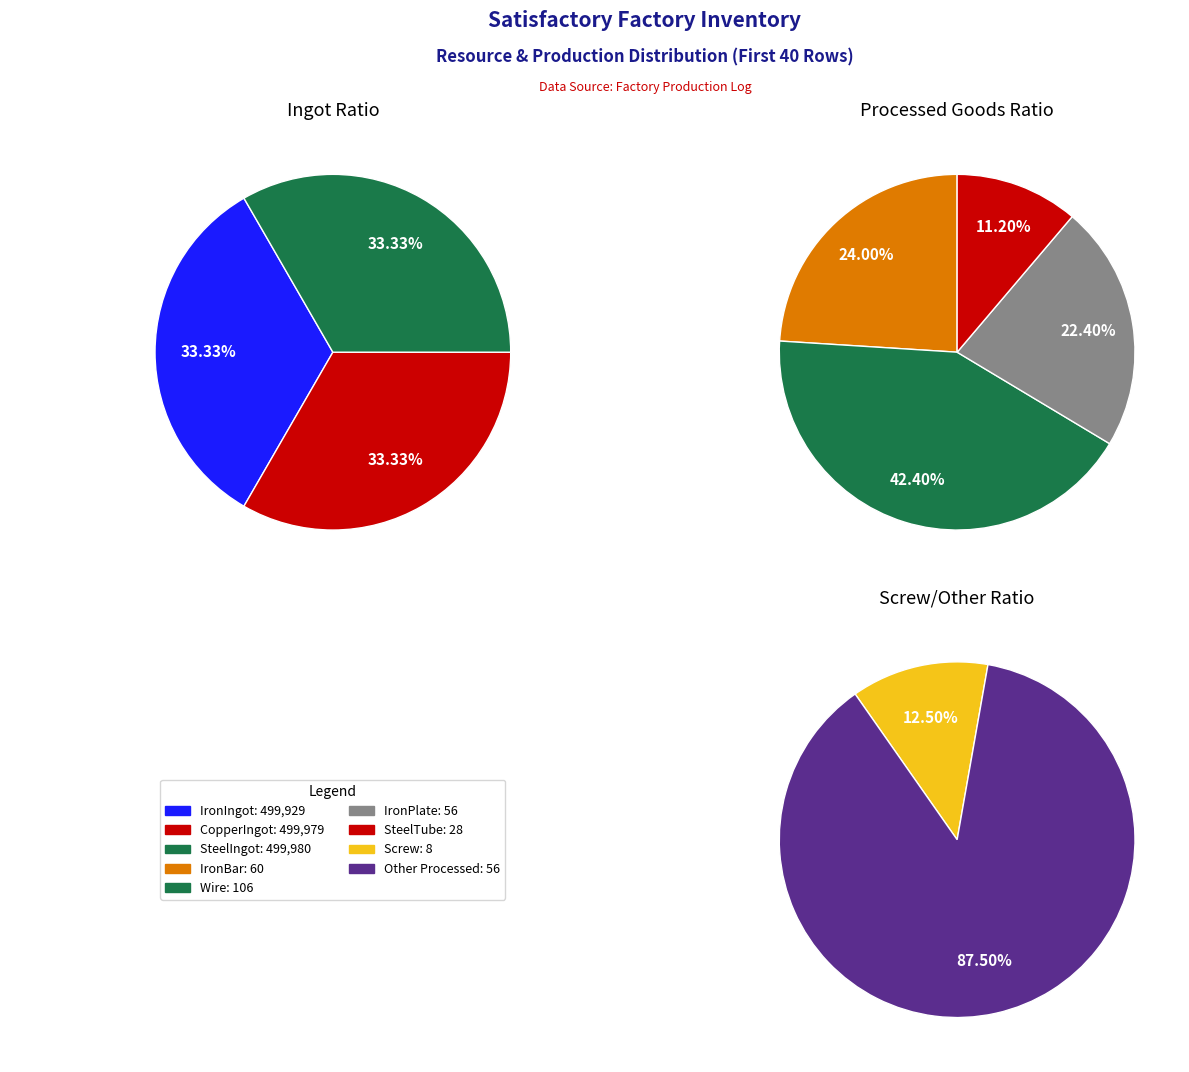

What is the smallest slice in the pie chart?

IronIngot